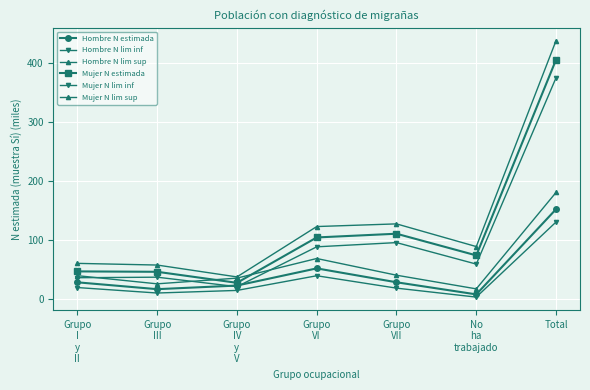

At which label is Mujer N estimada closest to 216?

Grupo
VII